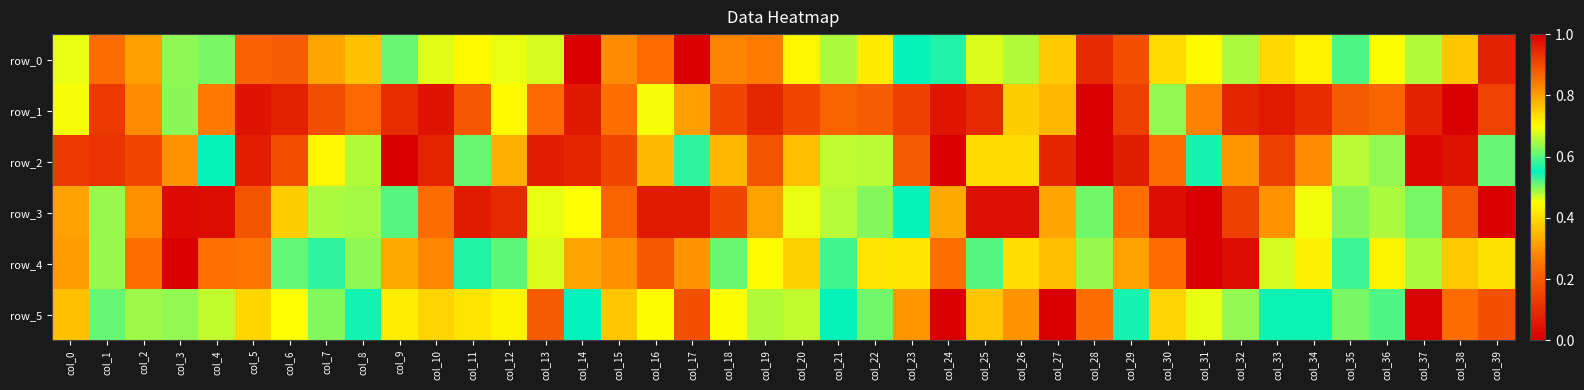

What is the approximate value of row_0 at col_22?

0.7